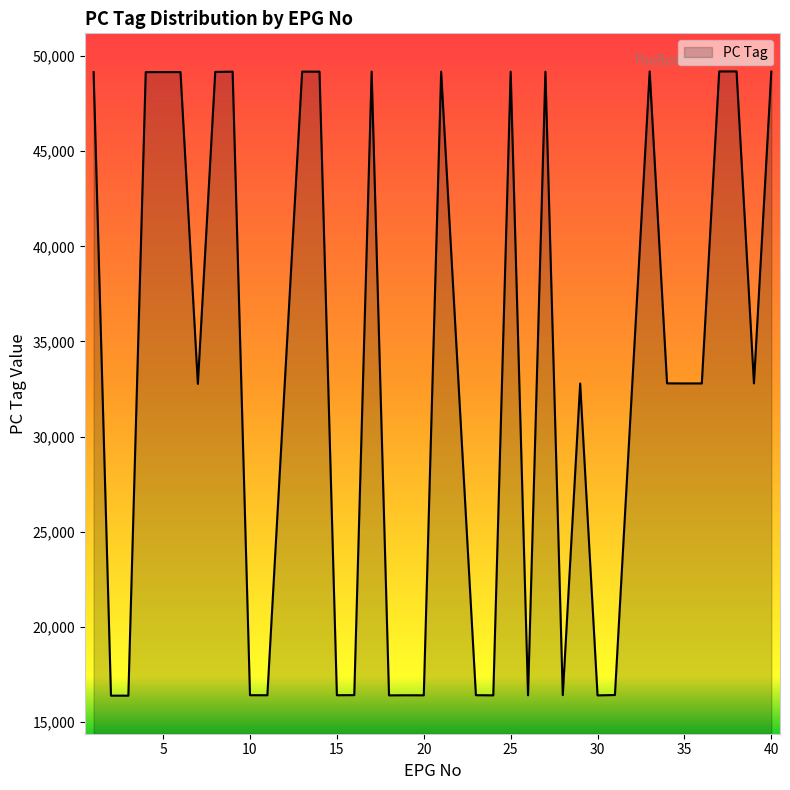

What is the minimum value shown in the chart?

16388